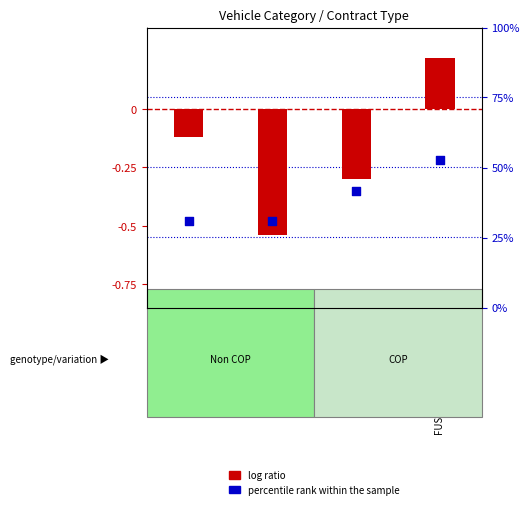

At which category is the sum across all series the highest?

FUSO TRUCK E2 FN527MS